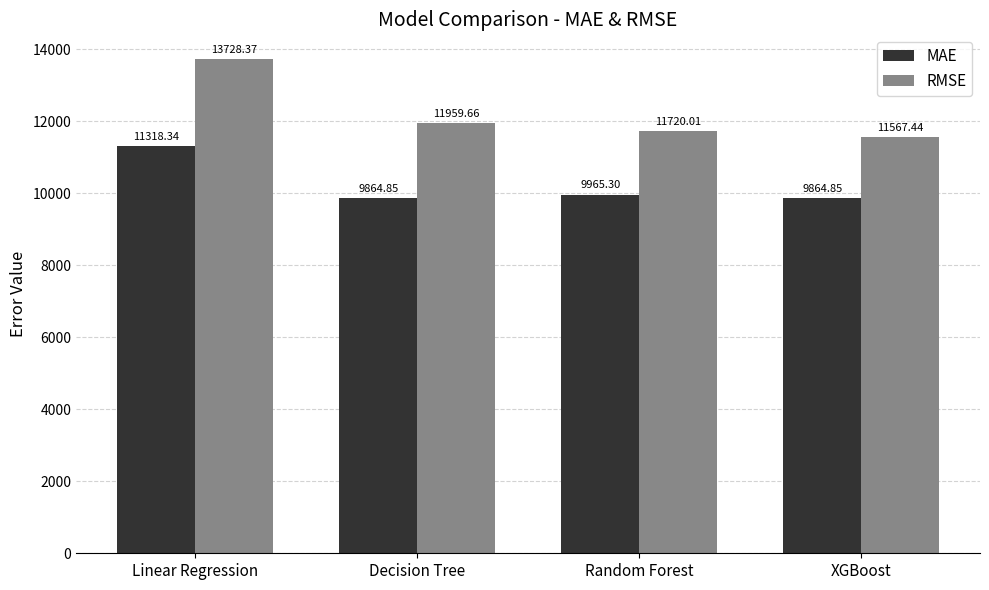

Where does the RMSE series first go above 11959?

Linear Regression